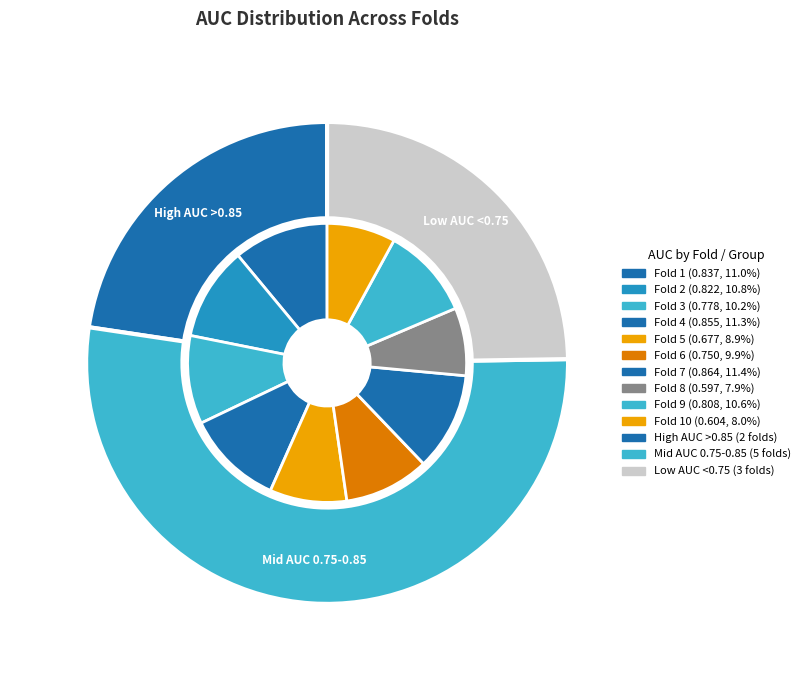

To the nearest percent, what portion does Fold 2 represent?

11%